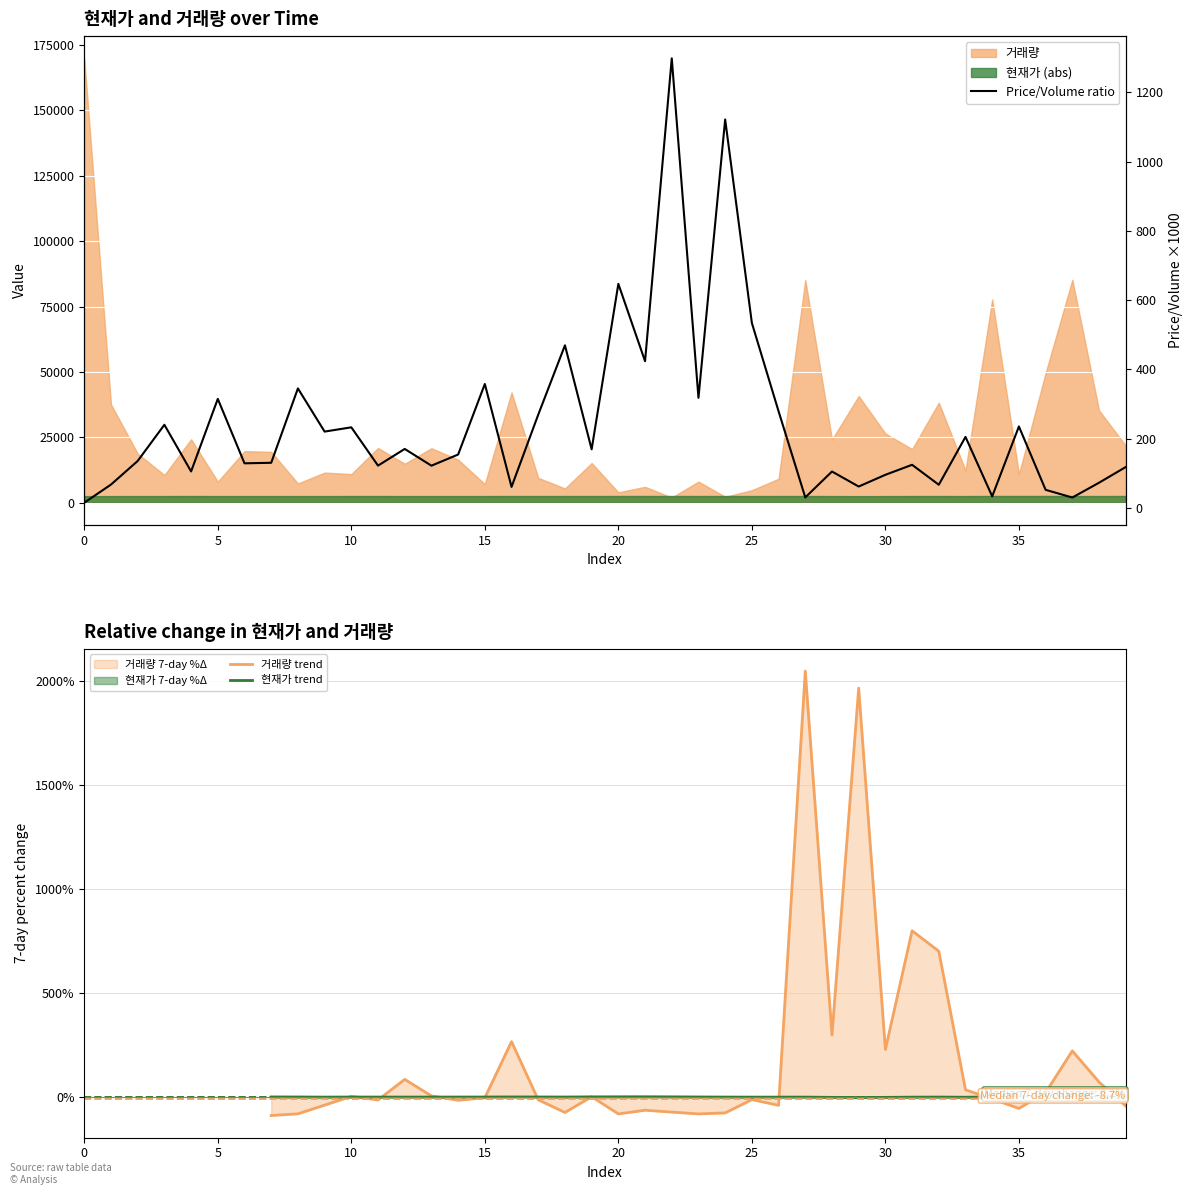

The 거래량 trend series shows 282.7 at 31. True or false?

False